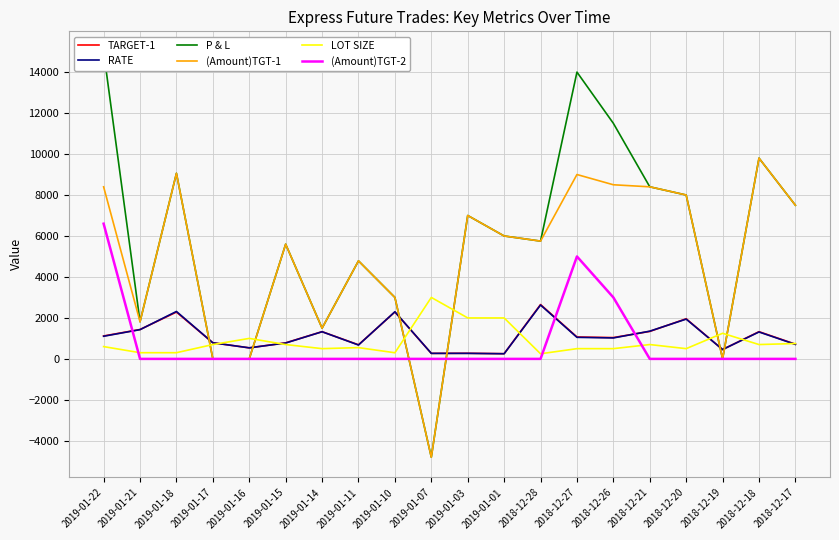

What are all the series names shown in the legend?

TARGET-1, RATE, P & L, (Amount)TGT-1, LOT SIZE, (Amount)TGT-2